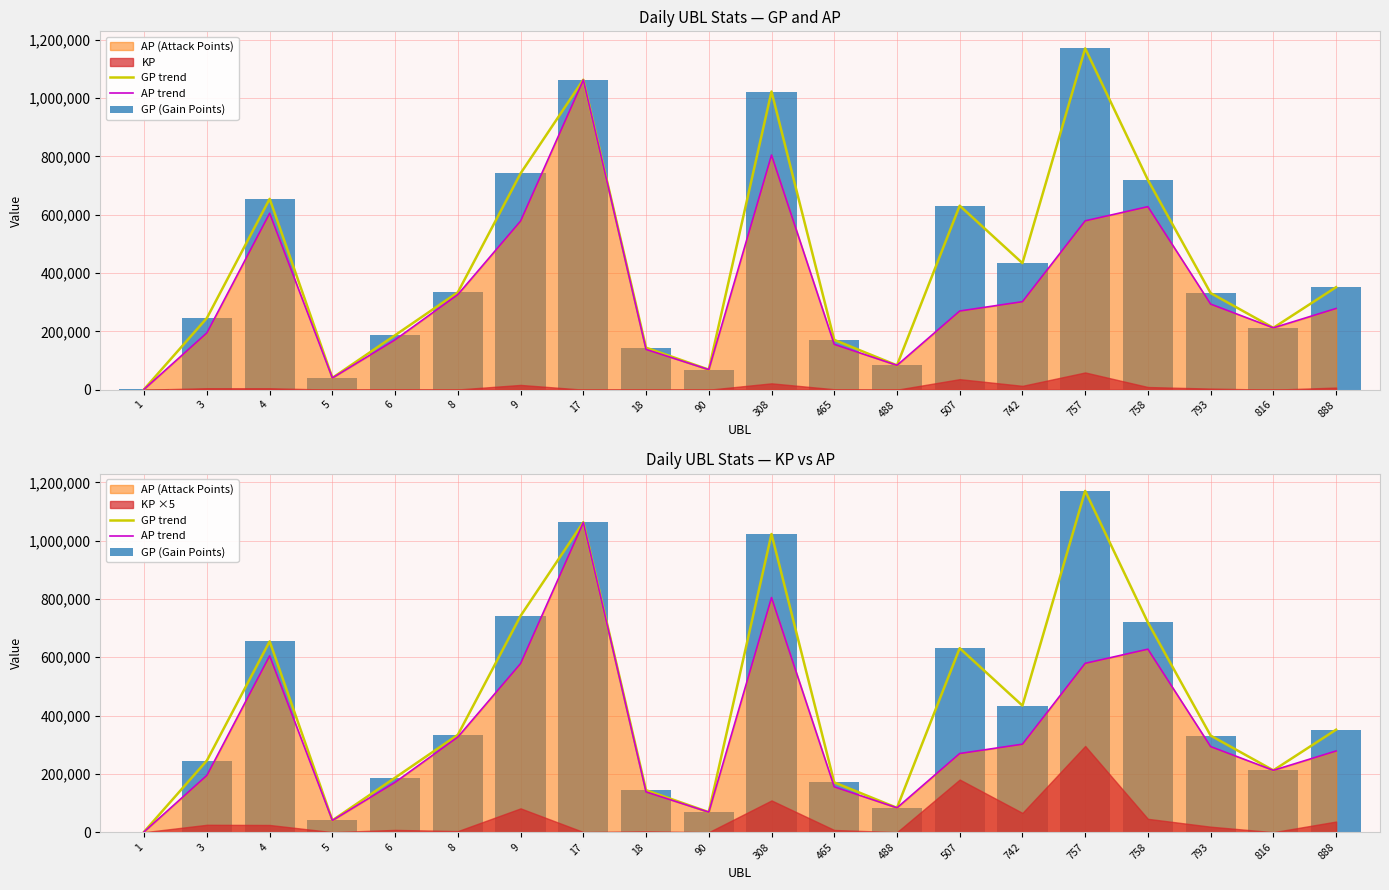

Where does the GP trend series first go above 334030?

4